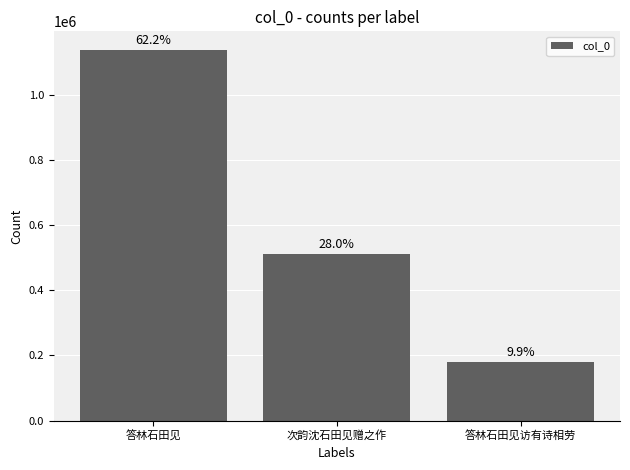

How many bars are there in total?

3